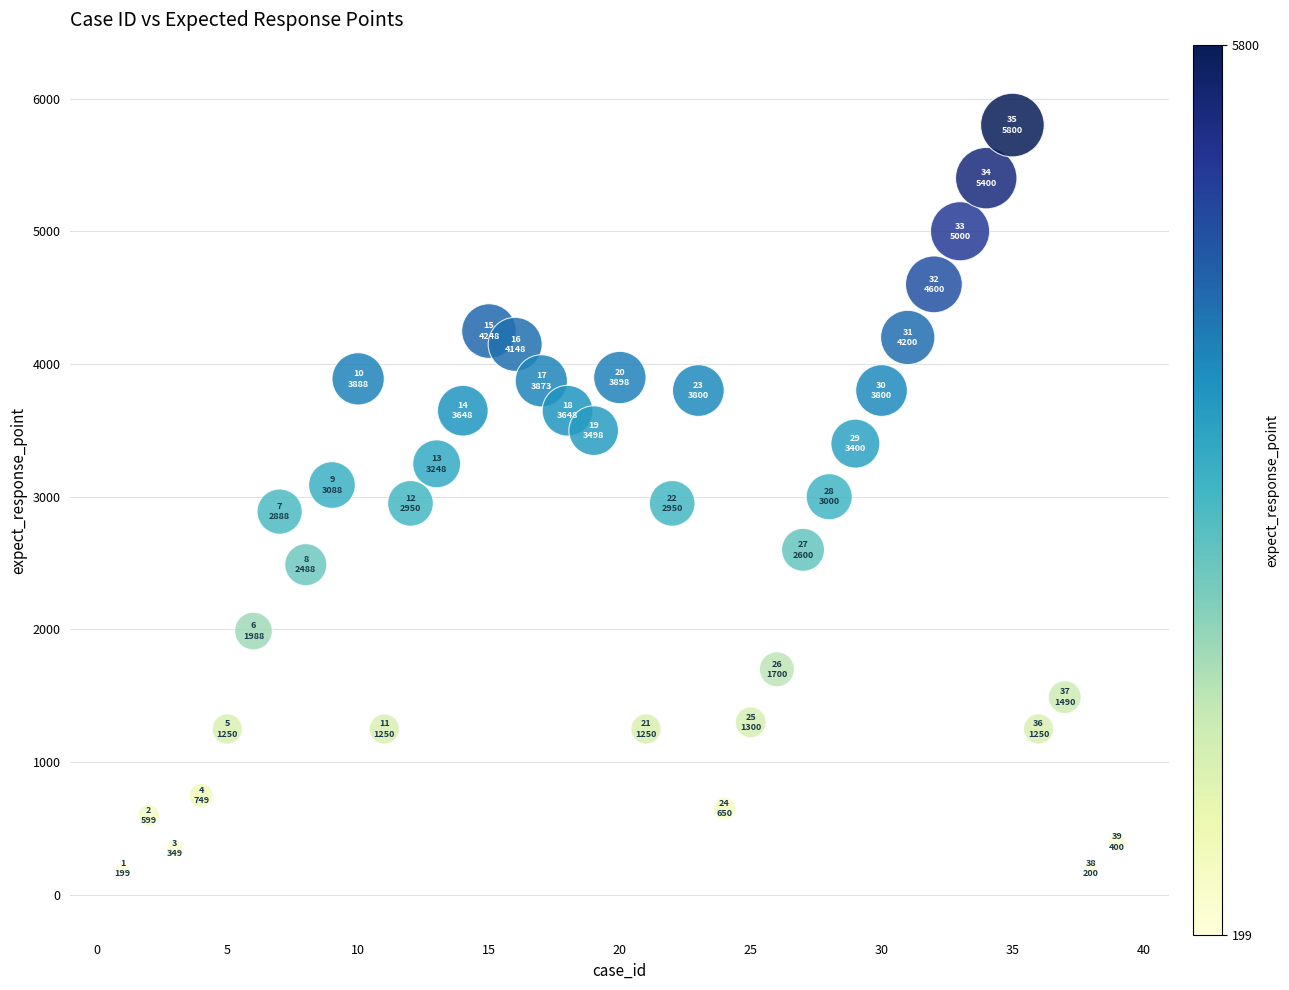

What is the range of Y values (max minus min)?

5601